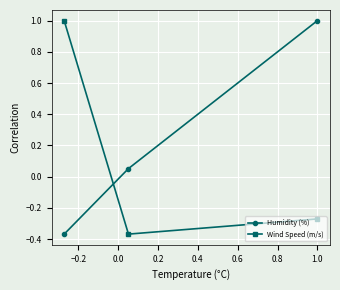

Which series has the largest total across all categories?

Humidity (%)